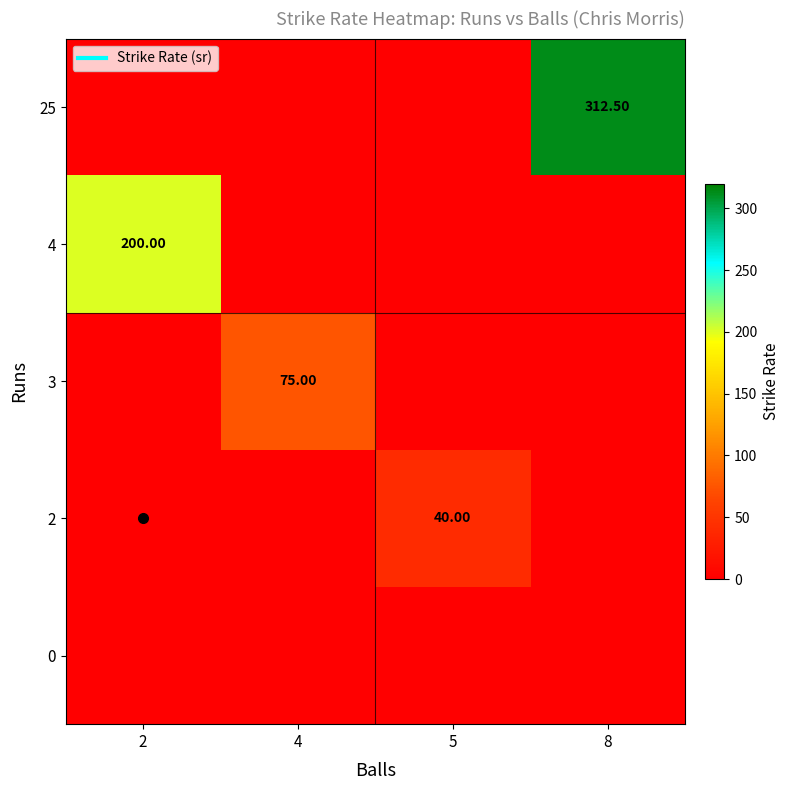

What is the sum of all 2 values?

40.0